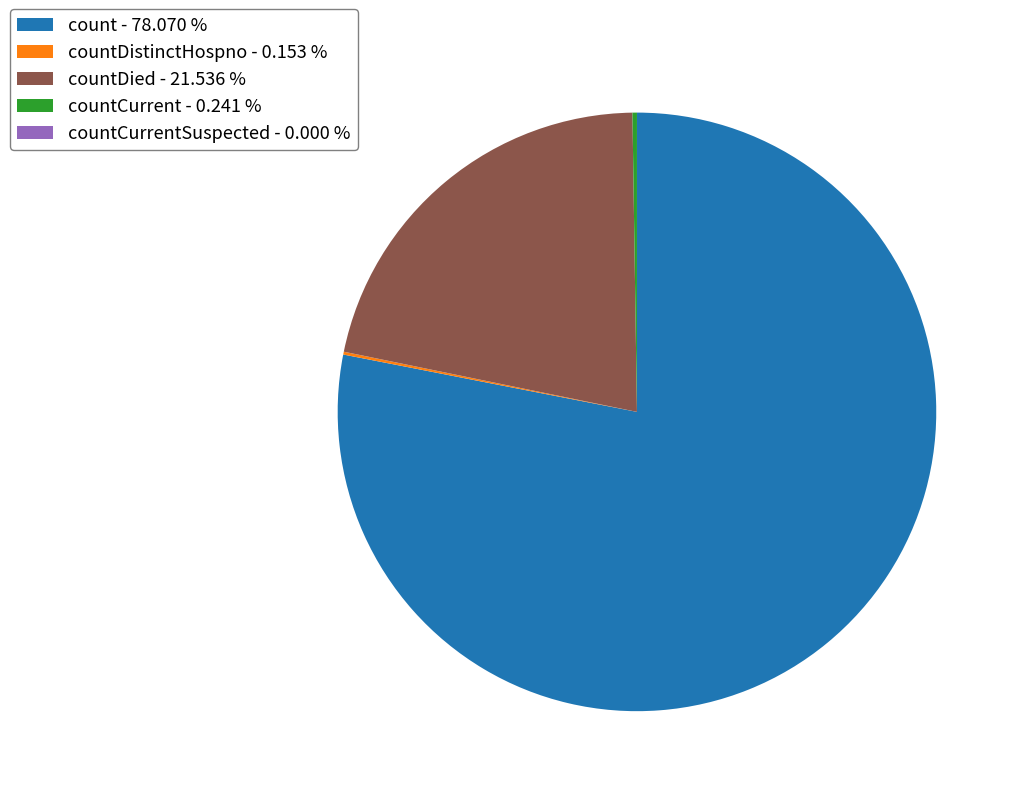

What is the majority slice?

count - 78.070 %